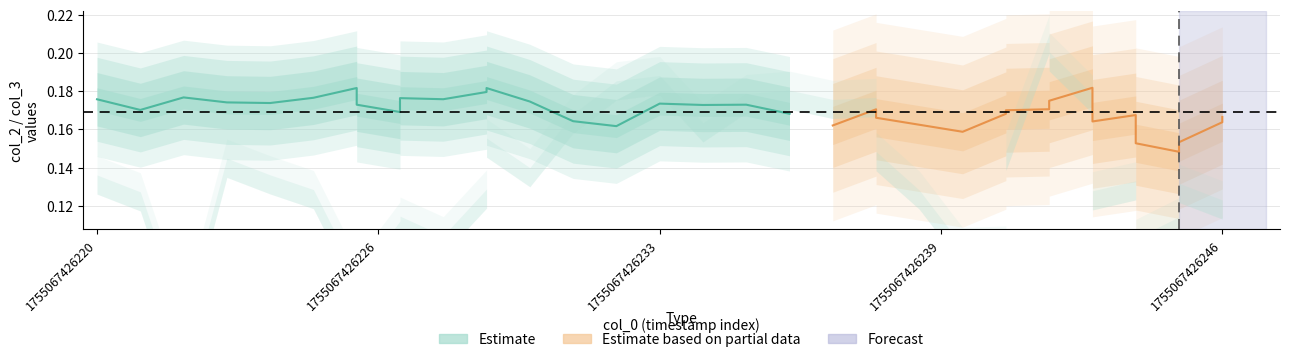

What is the average value of the Estimate series?

0.2